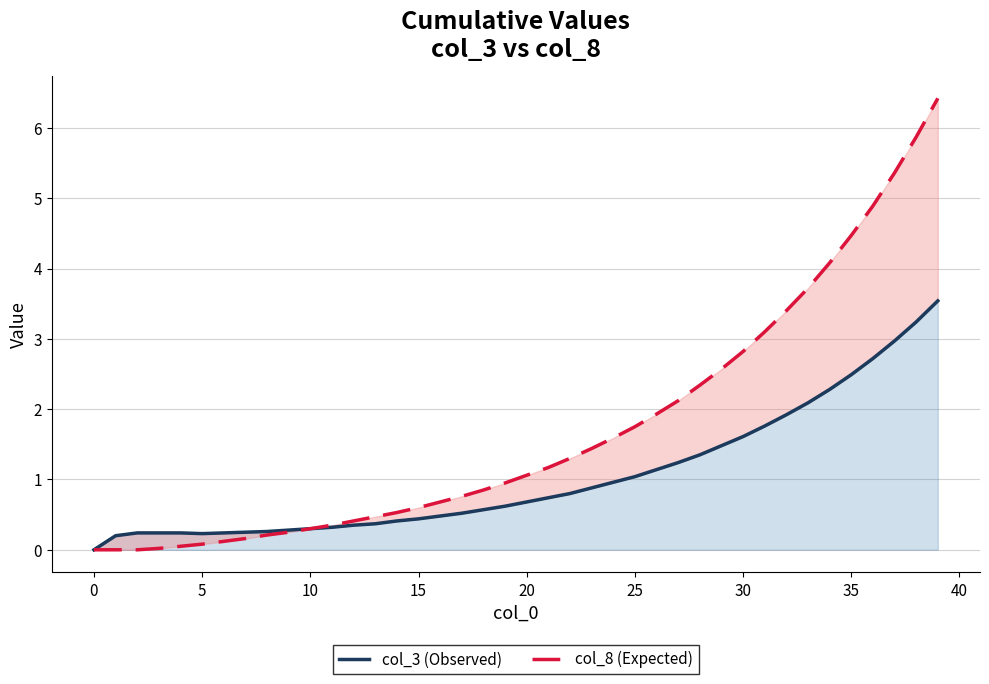

What is the difference between the highest and lowest values at 12?

0.1